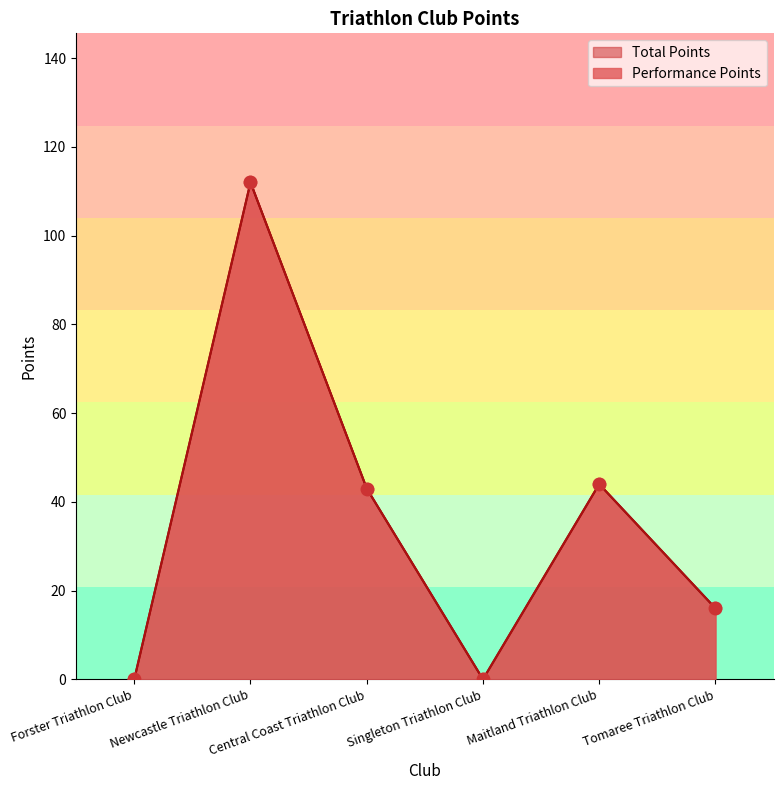

Which series has the largest total across all categories?

Performance Points